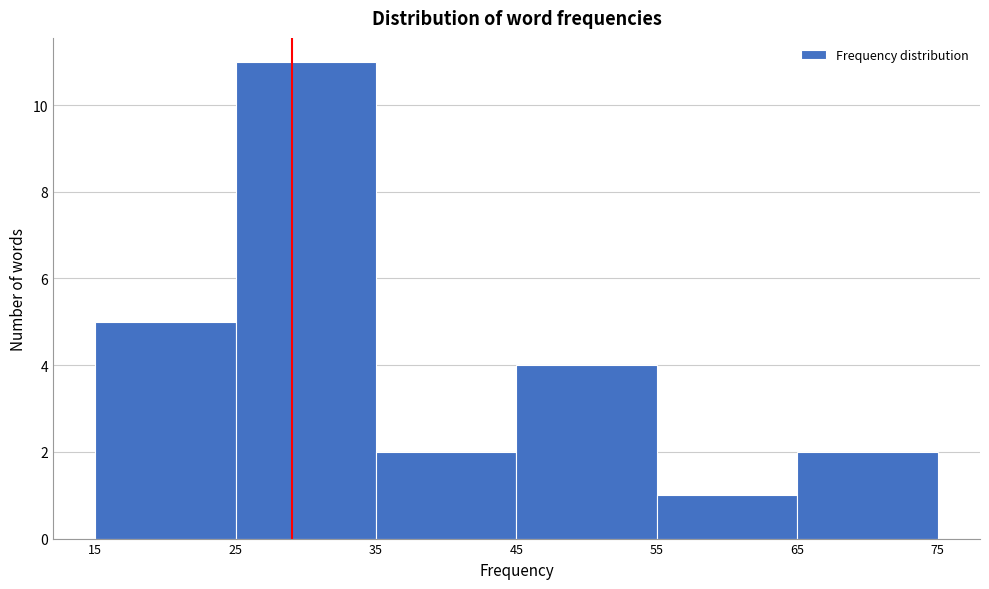

Over which range of the x-axis is the bar tallest?

25 to 35